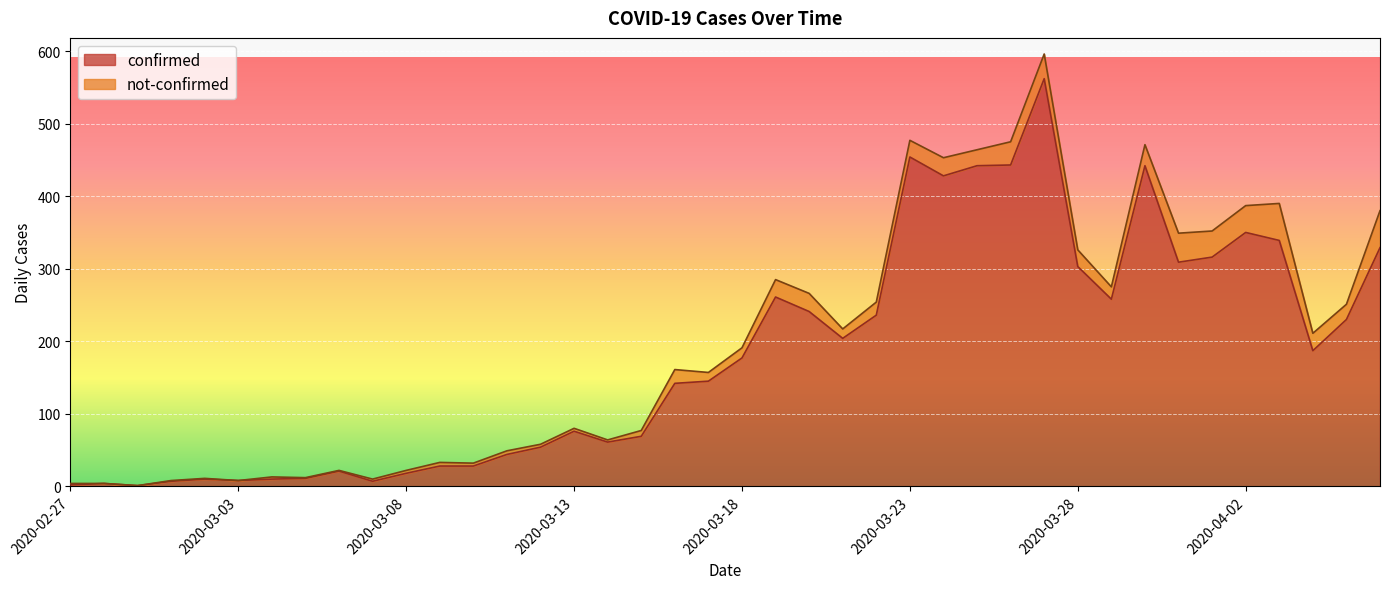

What is the sum of all values?

7257